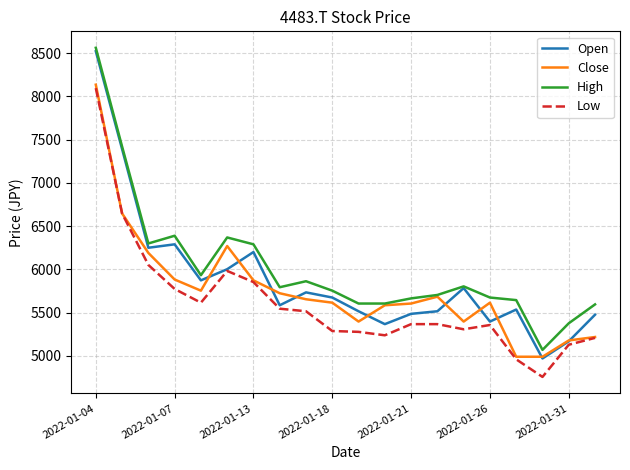

True or false: High and Low intersect in this chart.

False